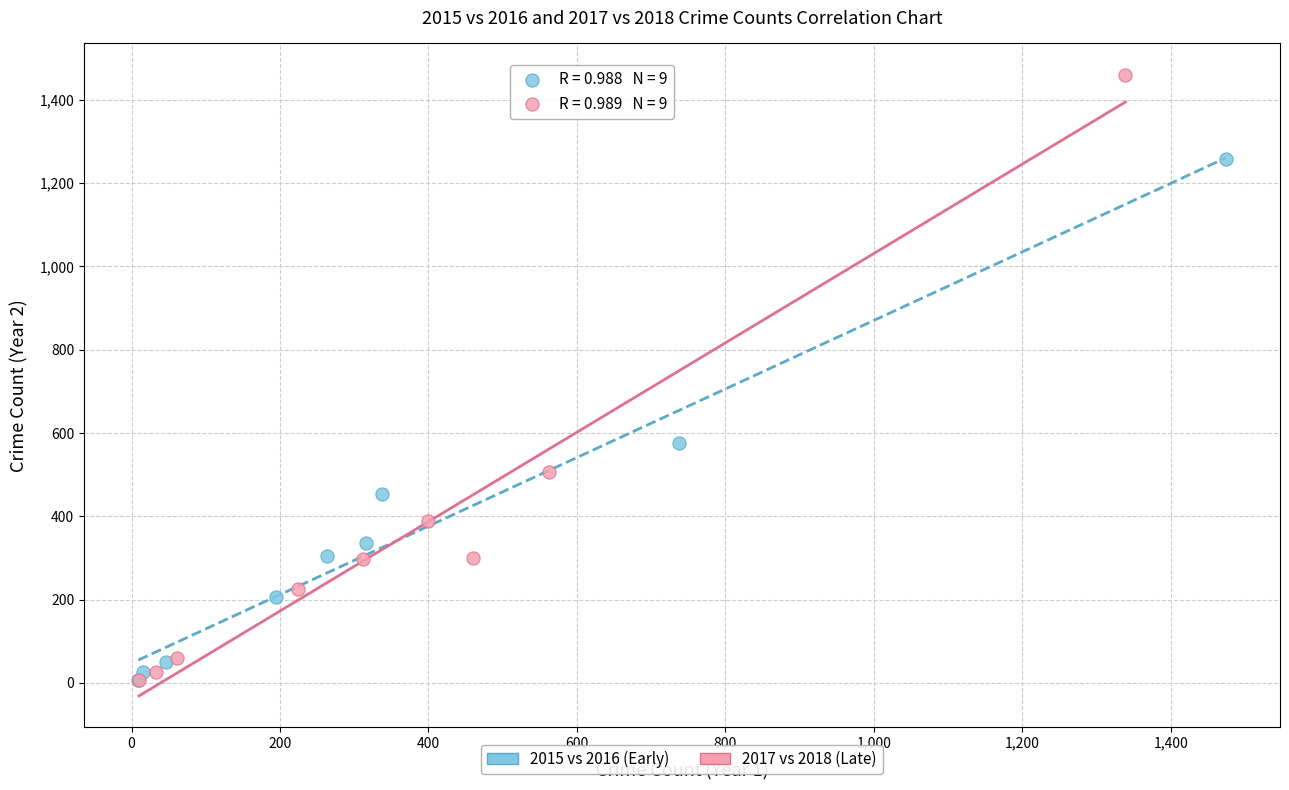

Which series has the largest Y range (max minus min)?

2017 vs 2018 (Late)